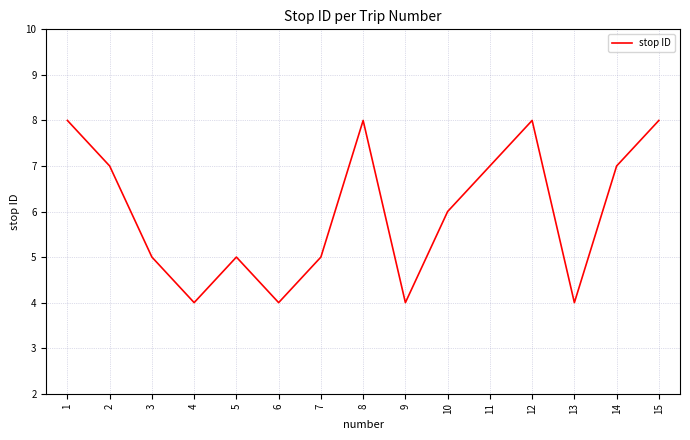

What is the change in value from 5 to 15?

+3